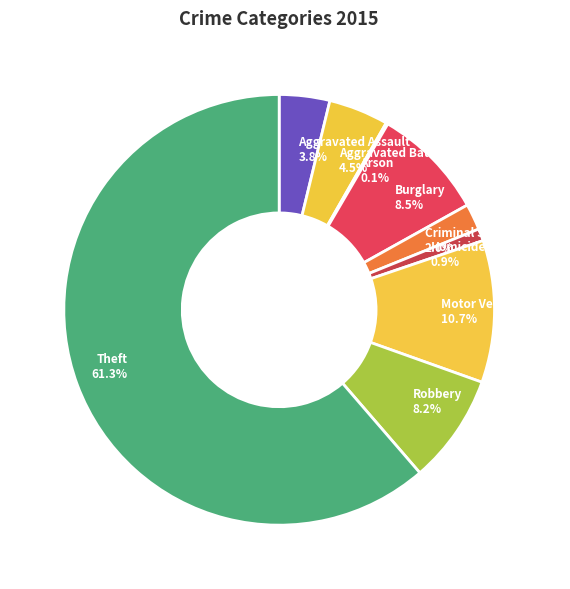

To the nearest percent, what portion does Theft represent?

61%